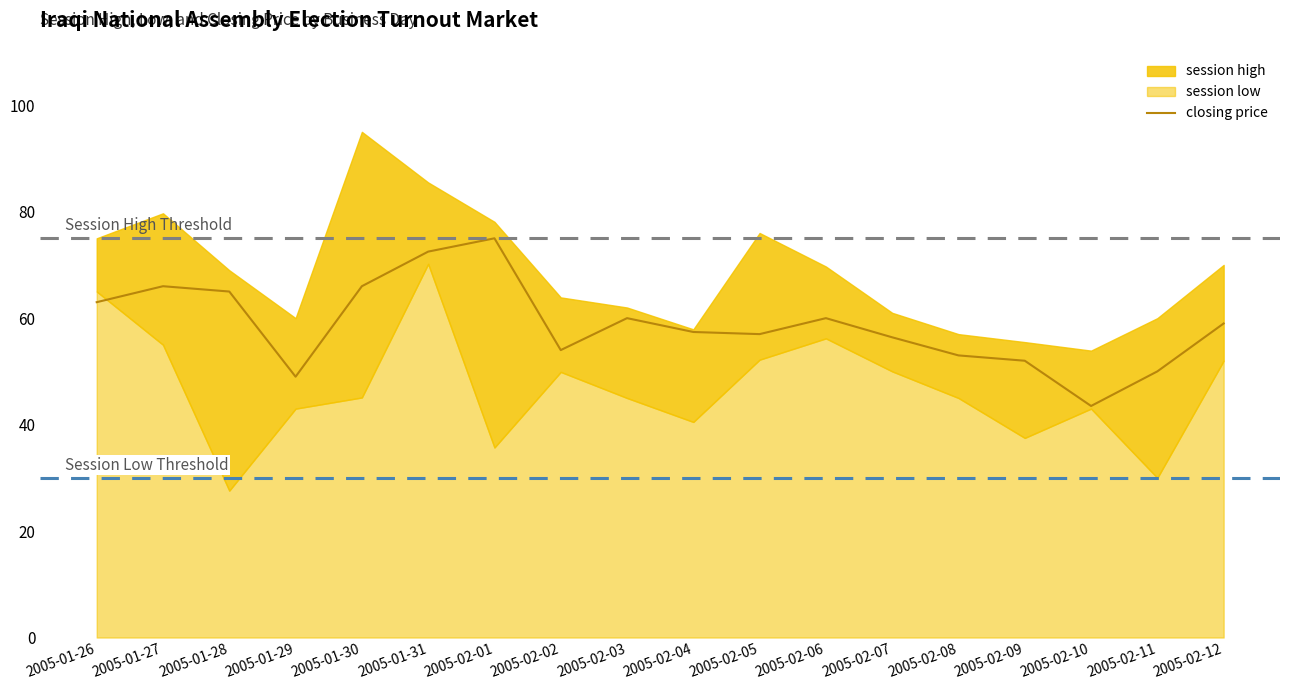

What is the average value?

58.8